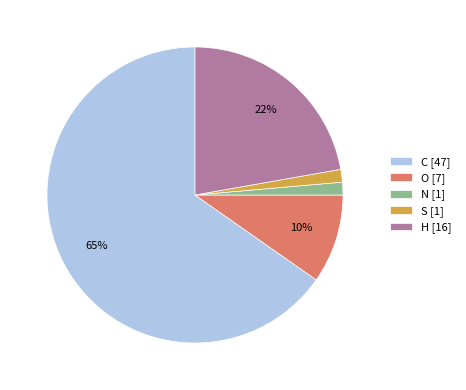

Is the sum of C [47] and H [16] greater than half?

Yes